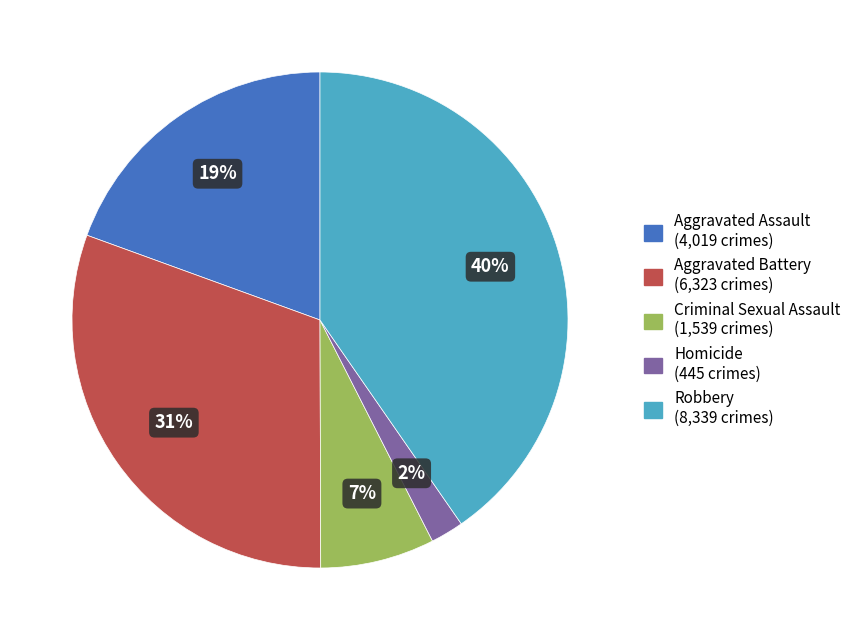

To the nearest percent, what is the difference between the largest and smallest slice percentages?

38%